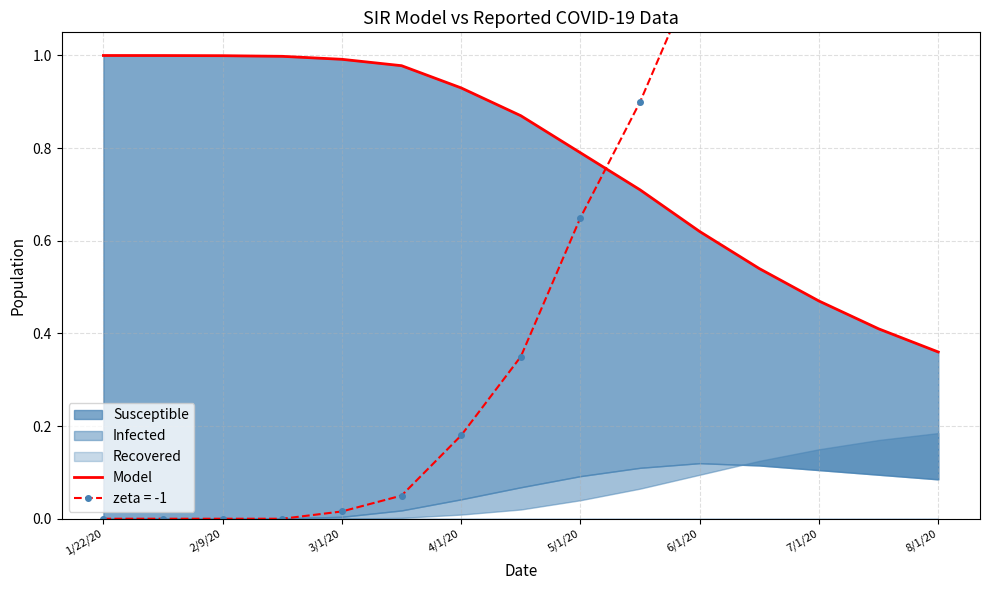

What is the difference between the values at 11 and 9?

0.2